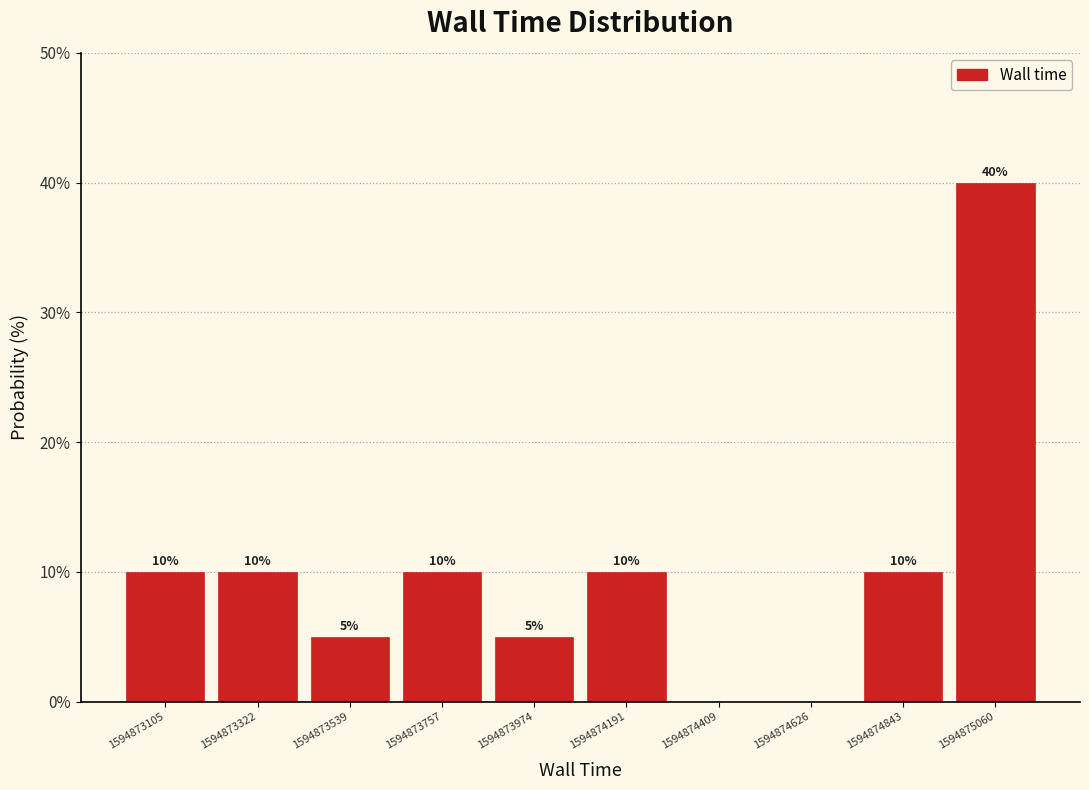

Which range on the x-axis has the tallest bar?

1594874950 to 1594875150